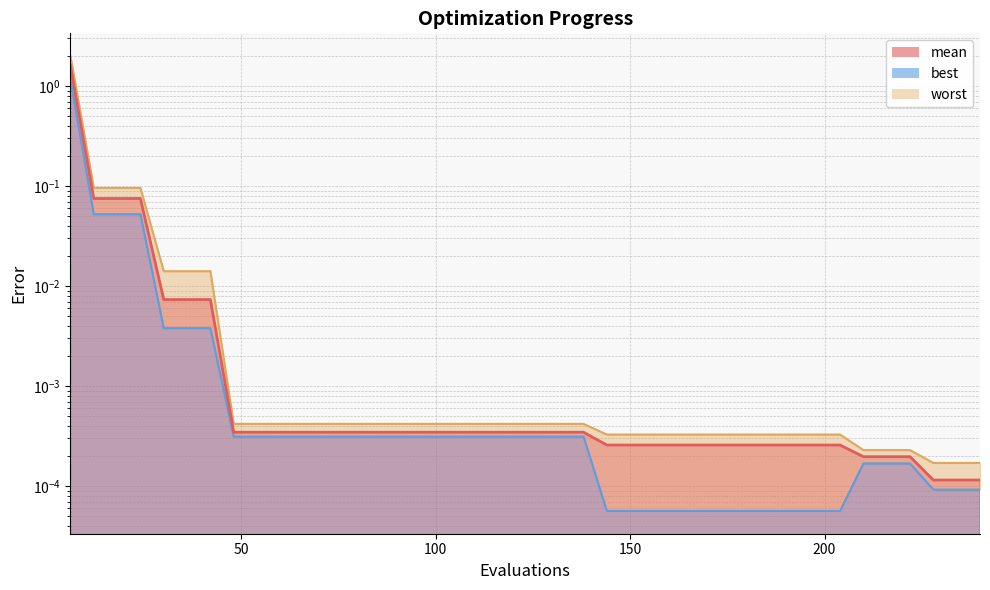

Which series has the widest spread of values?

worst